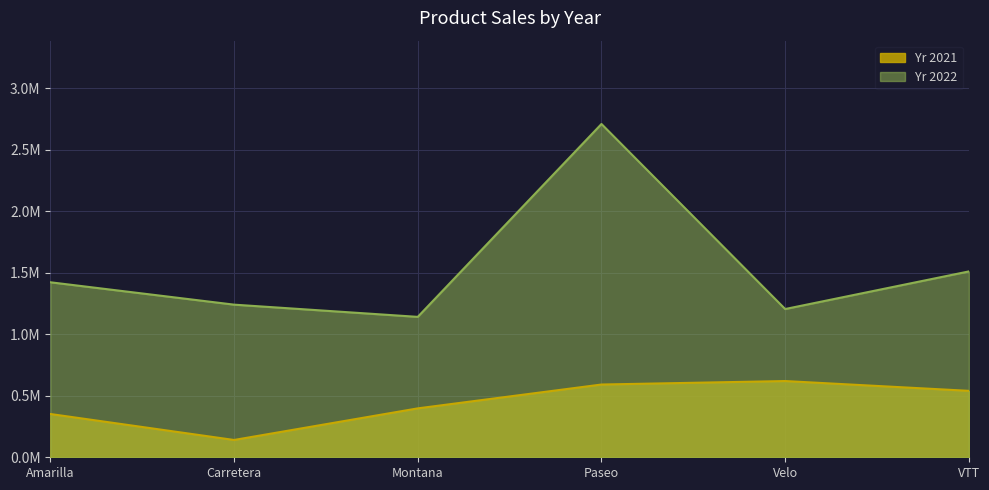

Count the number of data series in this chart.

2